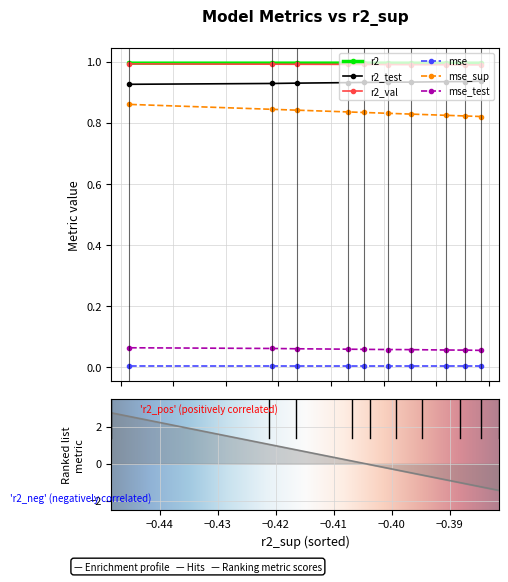

The r2_test series shows 1.4 at model_1_35_4. True or false?

False